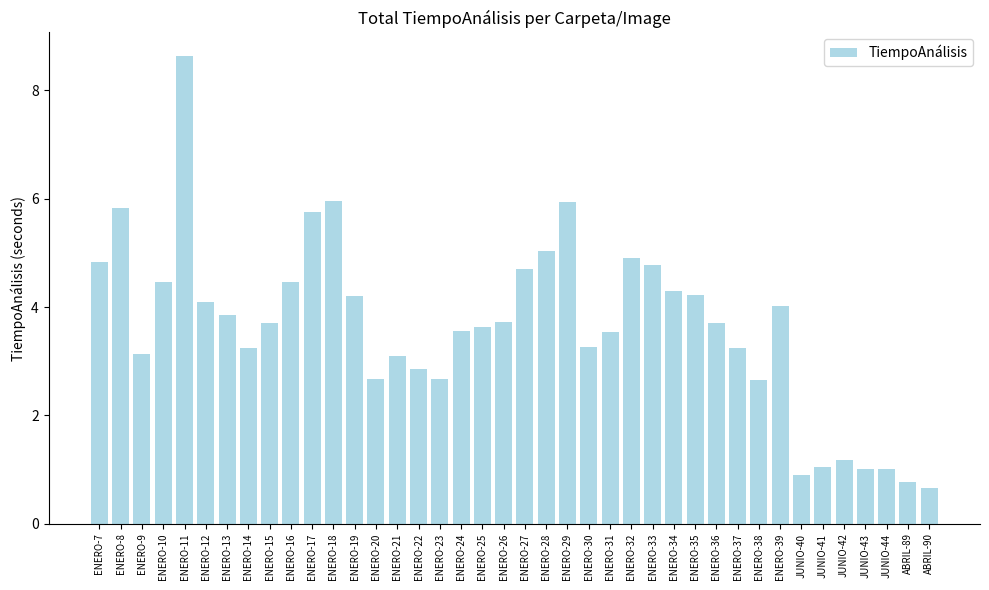

What is the average value?

3.6